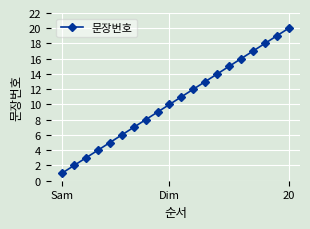

What is the difference between the second highest and minimum values?

18